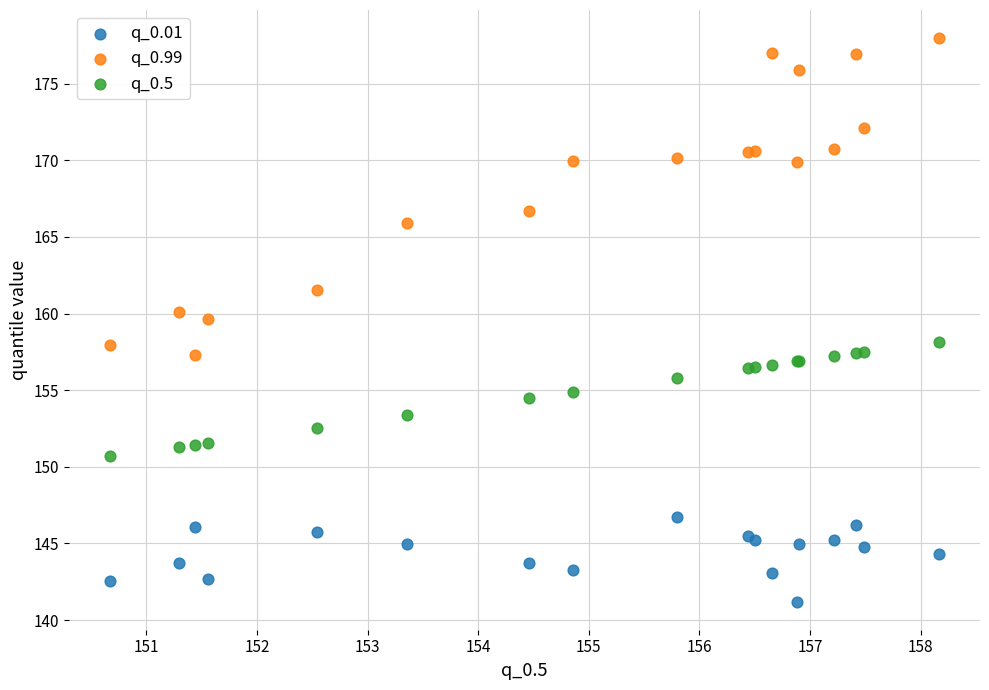

Which series reaches the minimum Y coordinate?

q_0.01